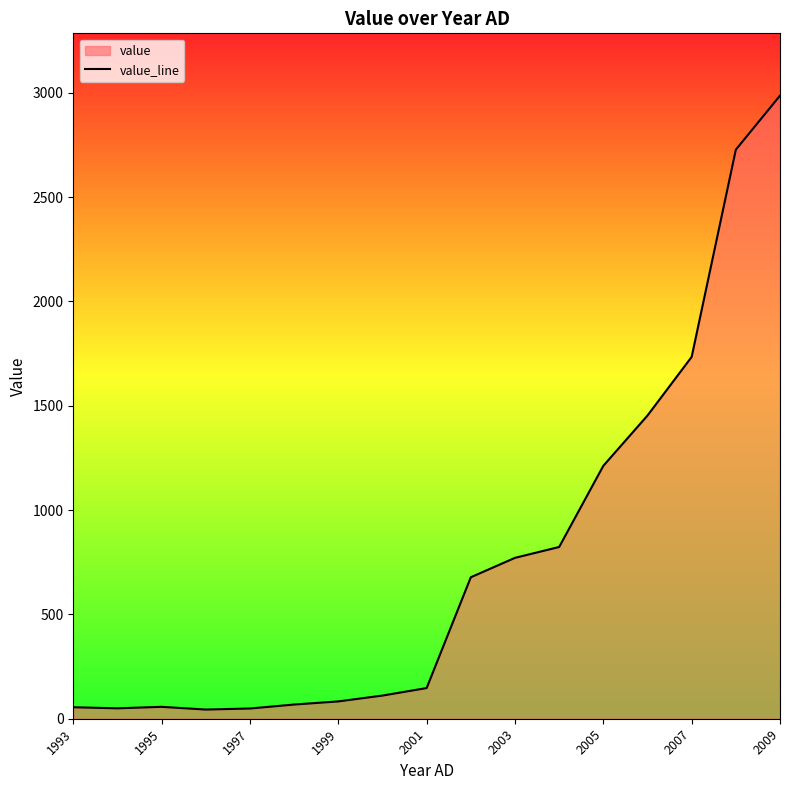

What is the difference between the maximum and minimum values?

2942